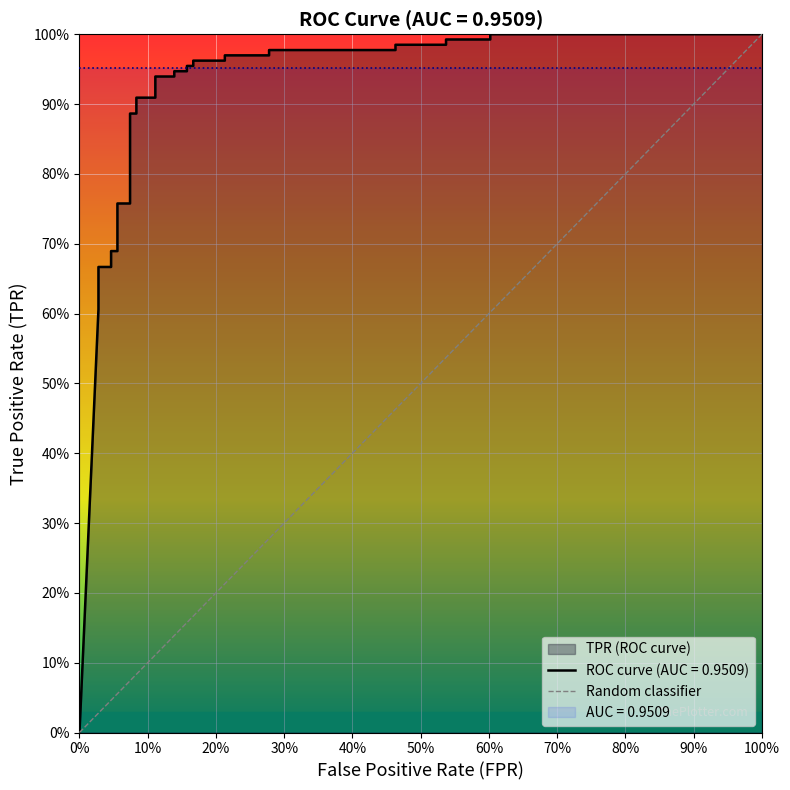

Is it true that the value at 100% is 0?

False